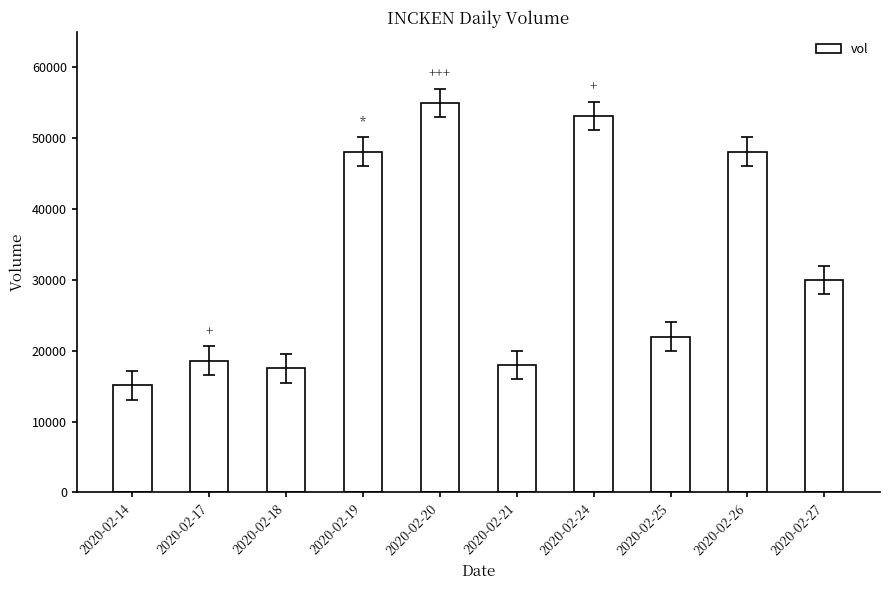

What is the difference between the maximum and minimum values?

39900